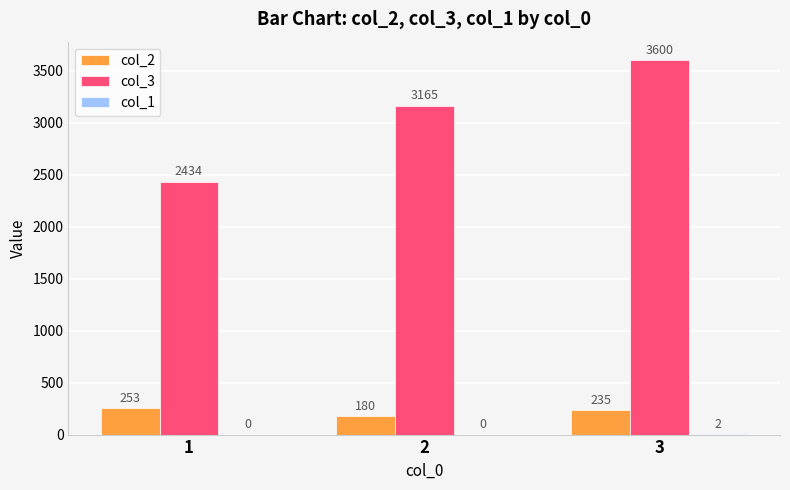

What is the average value of the col_2 series?

223